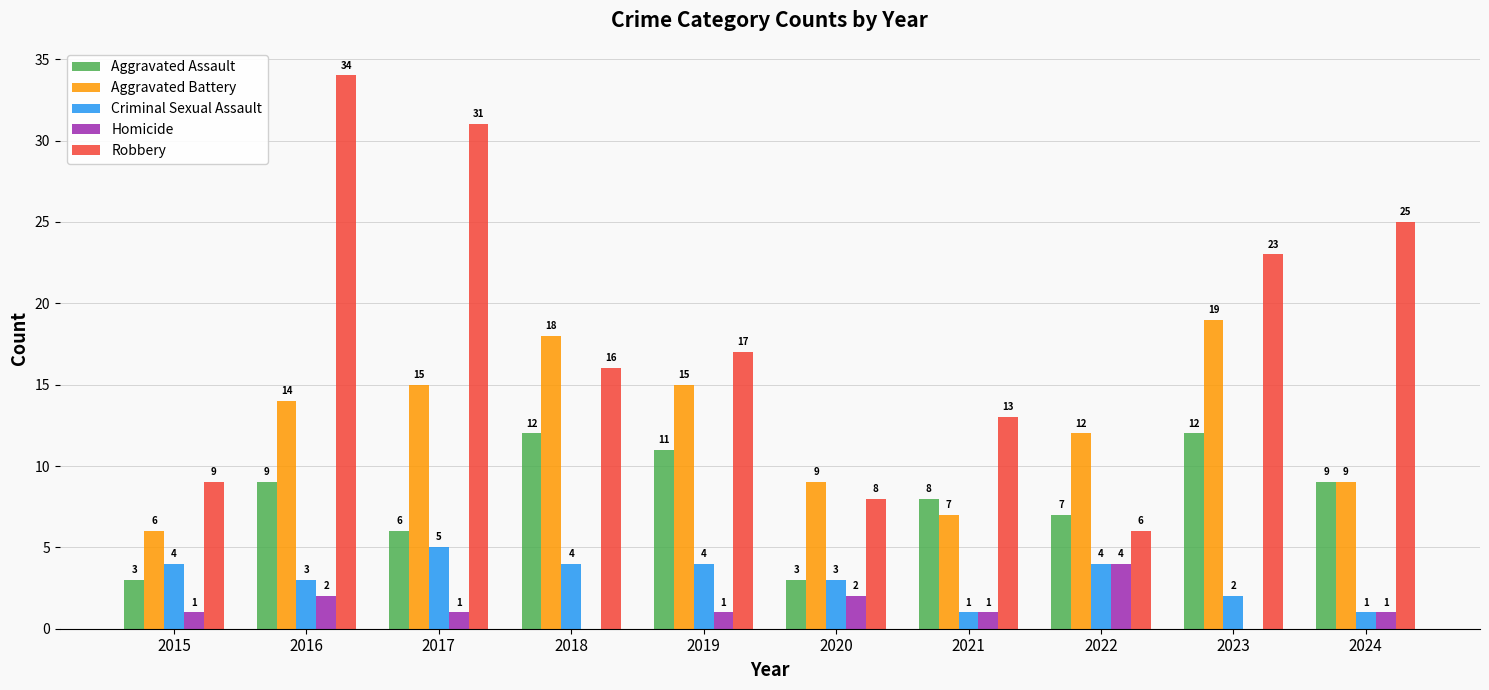

At which label does Homicide reach its peak?

2022